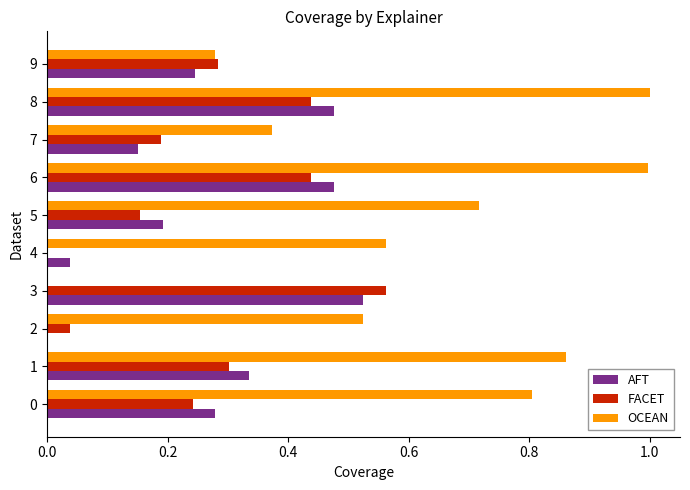

Is the value of FACET at 9 greater than the value of OCEAN at 8?

No